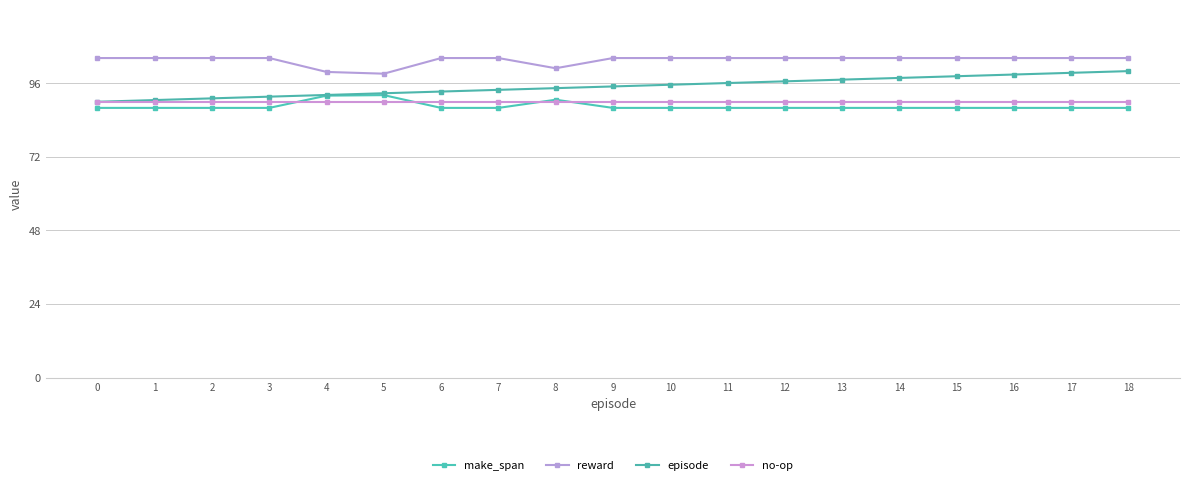

In make_span, how many points are higher than both neighbors (excluding endpoints)?

2